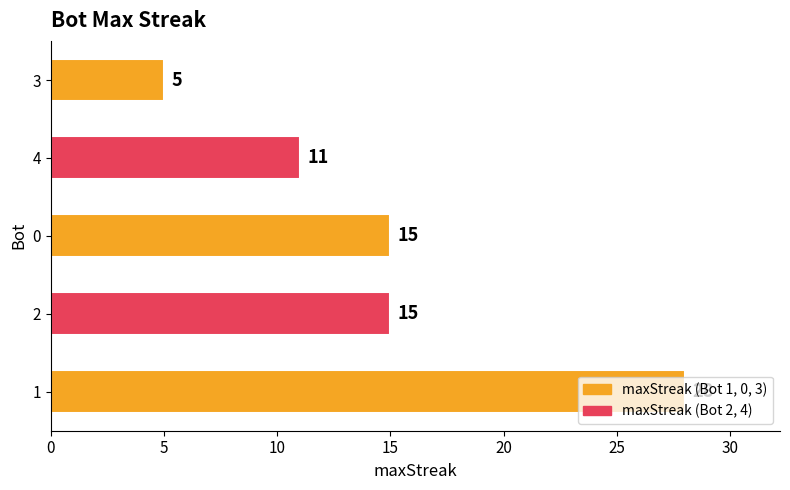

Approximately how many times larger is the value at 4 compared to 0?

0.7